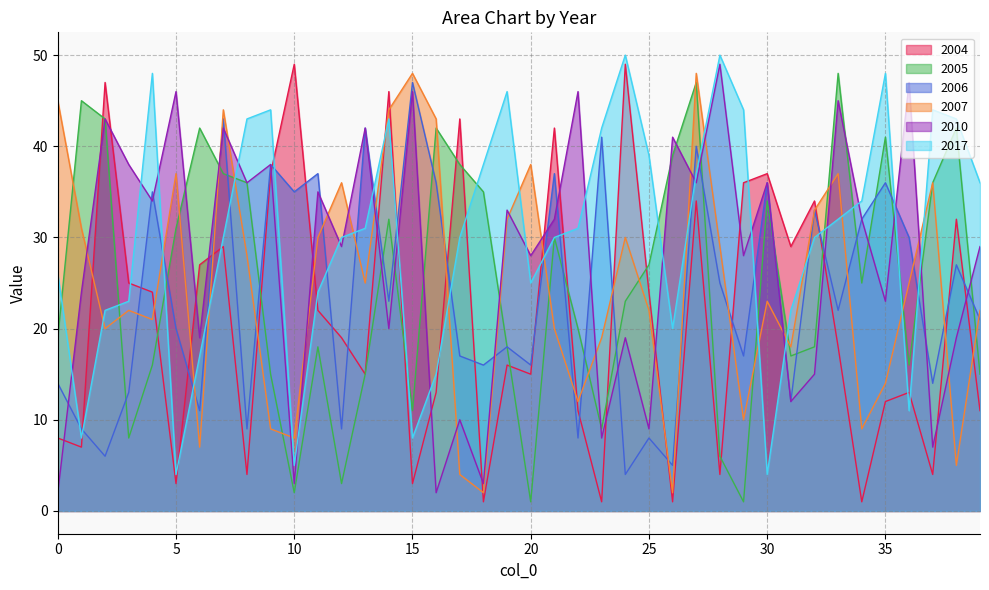

What is the lowest value of the 2004 series?

1